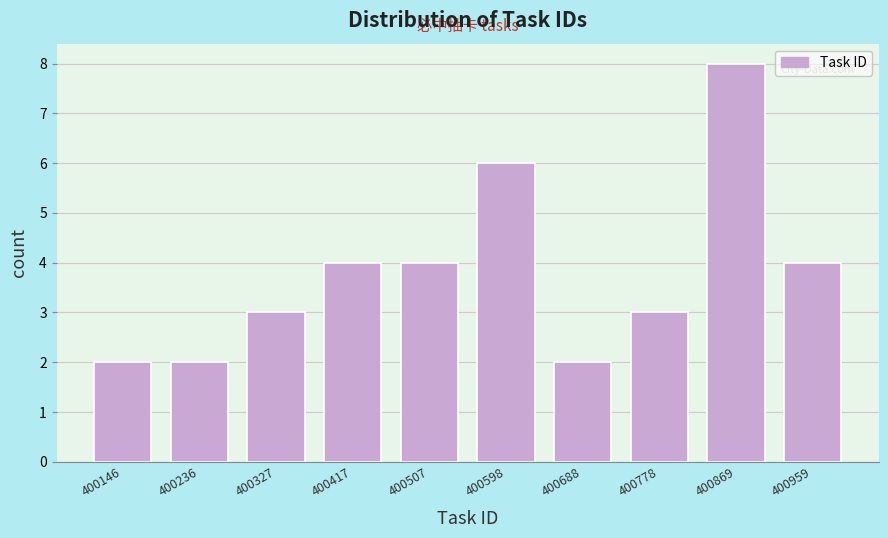

Reading left to right, list every bar in this chart as the range it spans on the x-axis followed by its height. Neither the bar edges nor the heights are printed on the chart, so give them approximately, as read against the axes.

400100 to 400190: 2
400190 to 400280: 2
400280 to 400370: 3
400370 to 400460: 4
400460 to 400550: 4
400550 to 400640: 6
400640 to 400730: 2
400730 to 400820: 3
400820 to 400910: 8
400910 to 401000: 4